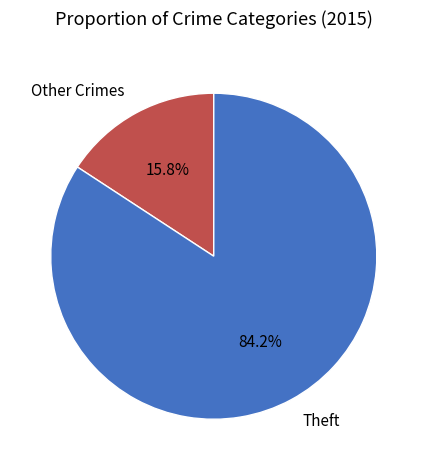

Rank the categories by value from highest to lowest.

Theft, Other Crimes